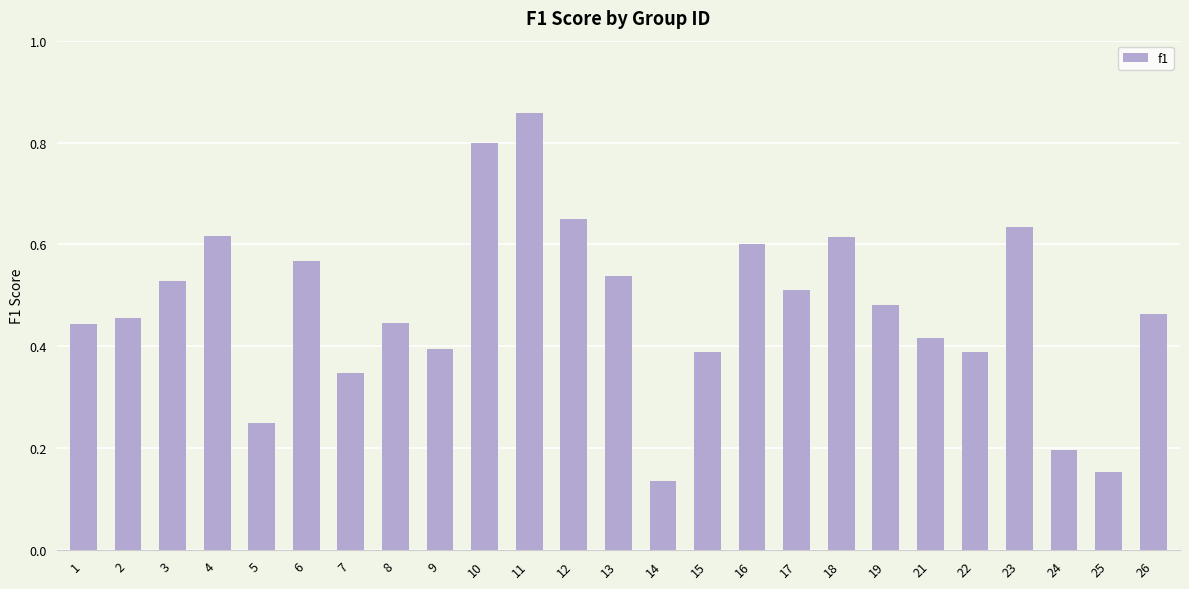

Which category has the highest value across all series?

11